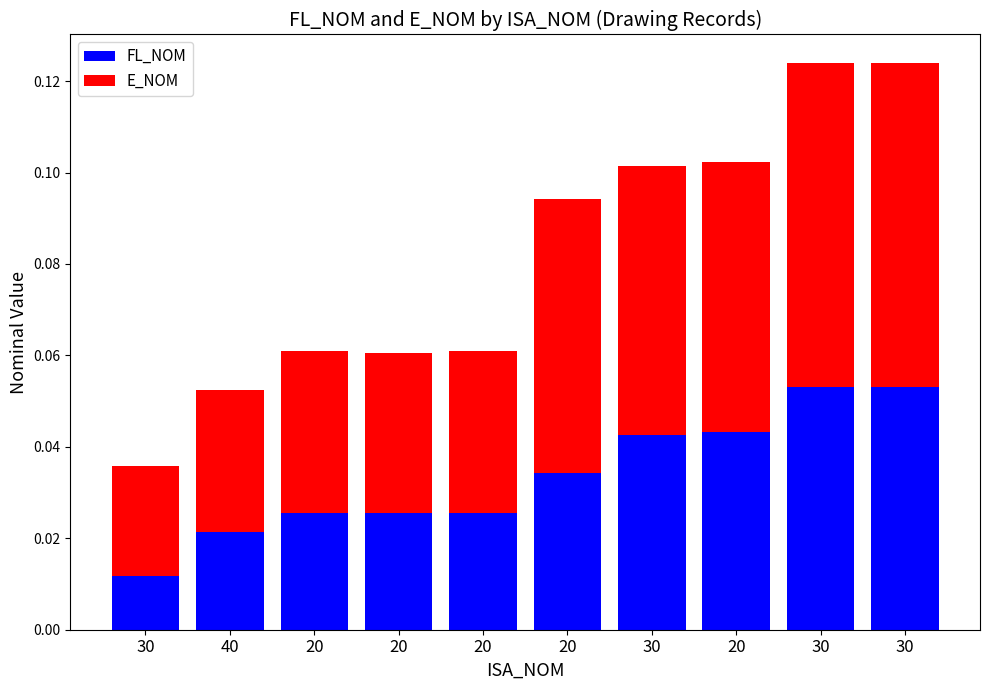

List the labels in order of FL_NOM value, largest first.

30, 30, 20, 30, 20, 20, 20, 20, 40, 30